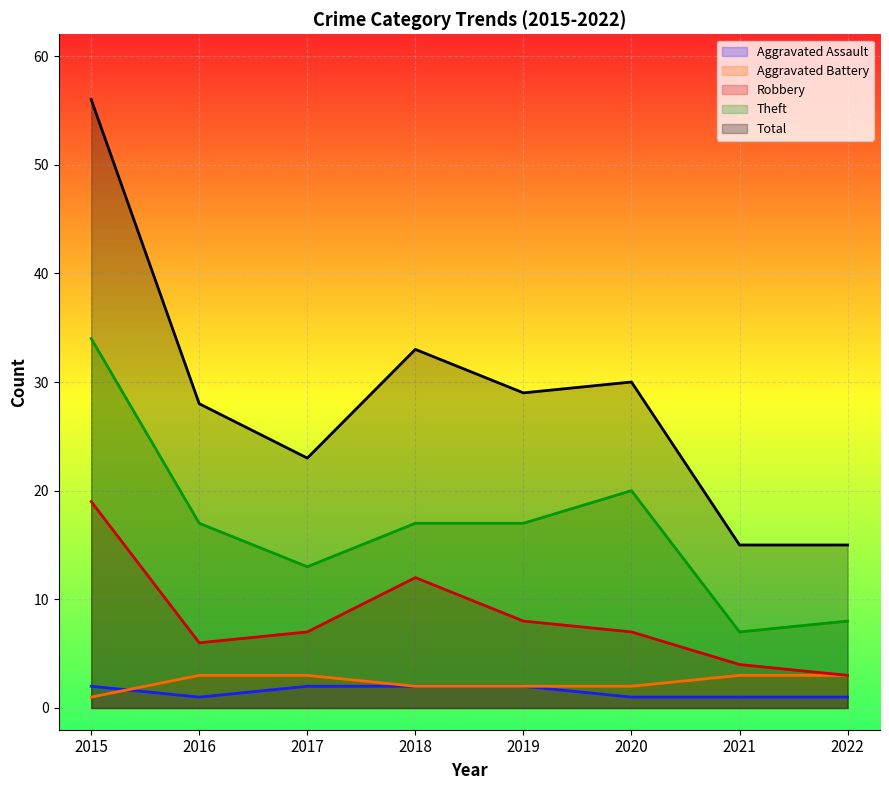

What is the value of the Aggravated Battery point at the 5th from the left?

2